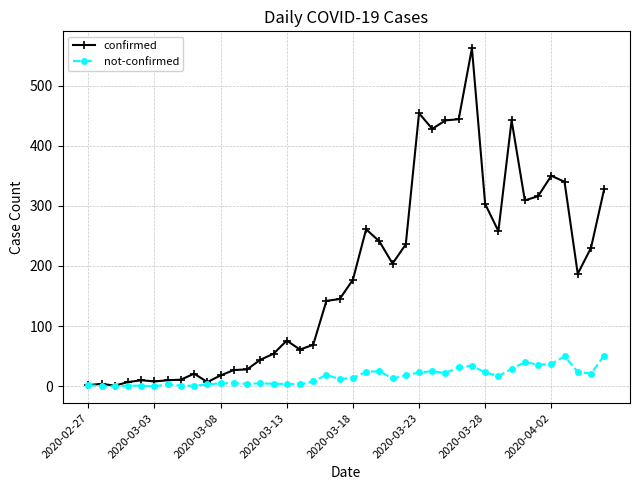

What is the difference between the maximum and minimum values in the not-confirmed series?

51